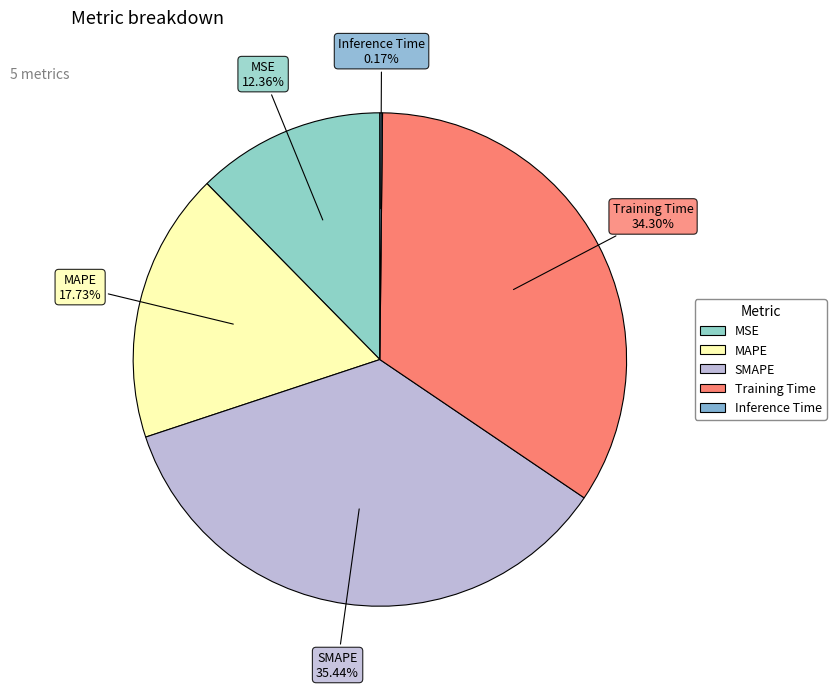

Is the sum of Training Time and SMAPE greater than half?

Yes